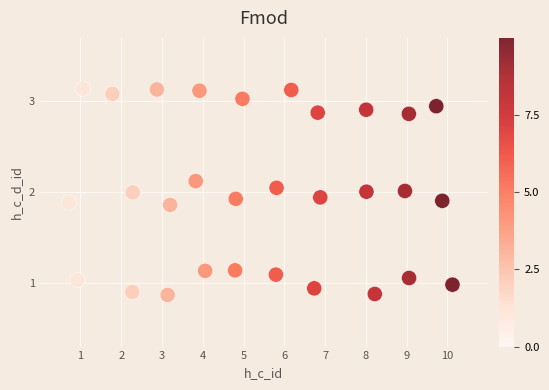

What is the range of Y values (max minus min)?

2.3